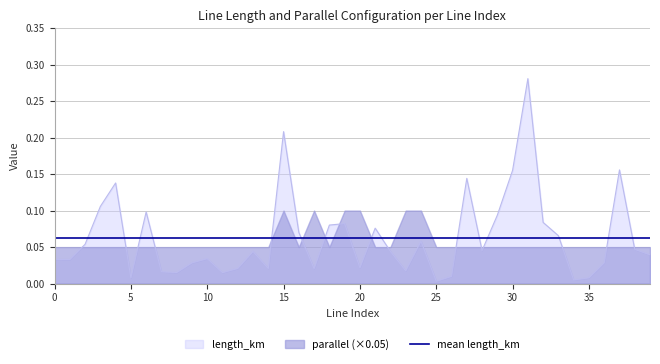

List the labels in order of value, largest first.

31, 15, 37, 30, 27, 4, 3, 6, 29, 32, 19, 18, 21, 16, 33, 24, 2, 38, 28, 22, 13, 39, 10, 1, 0, 9, 36, 20, 12, 14, 17, 23, 7, 8, 11, 26, 35, 5, 34, 25